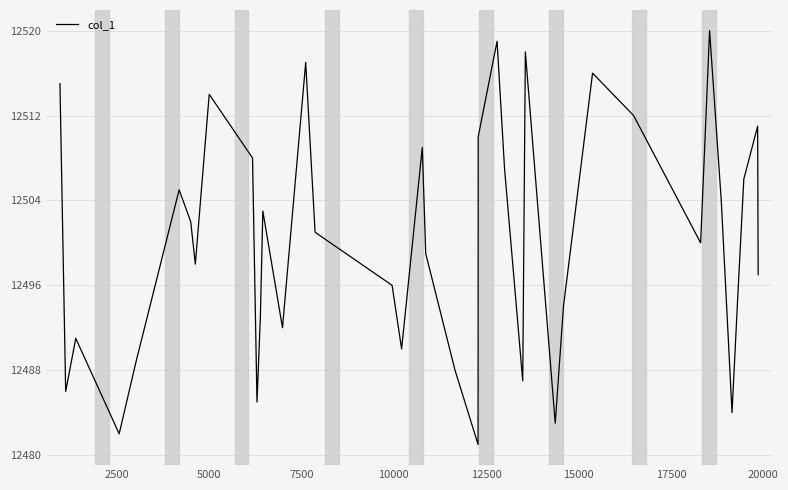

What is the difference between the maximum and minimum values?

39